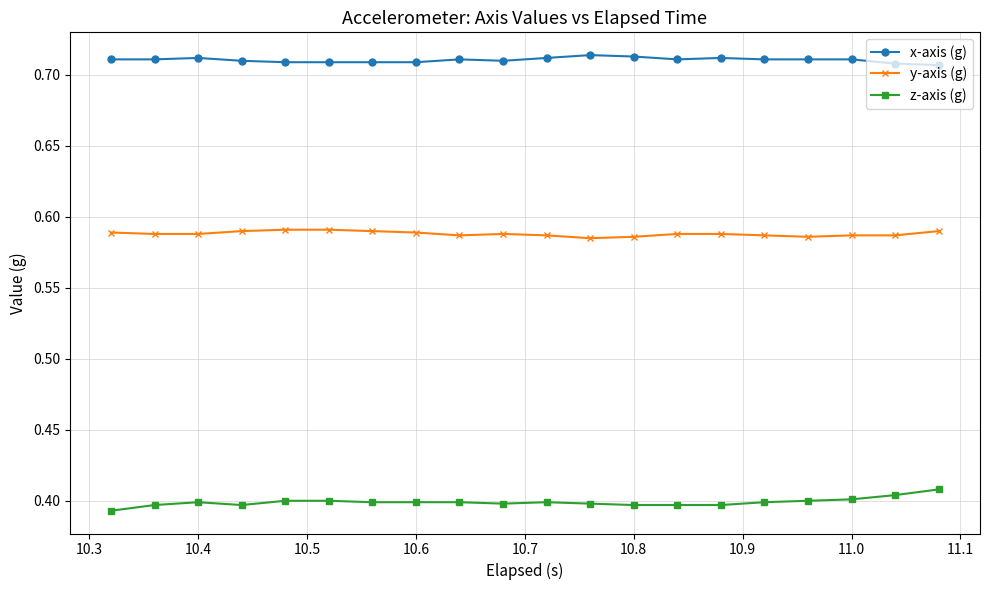

At how many categories does at least one series exceed 0?

20